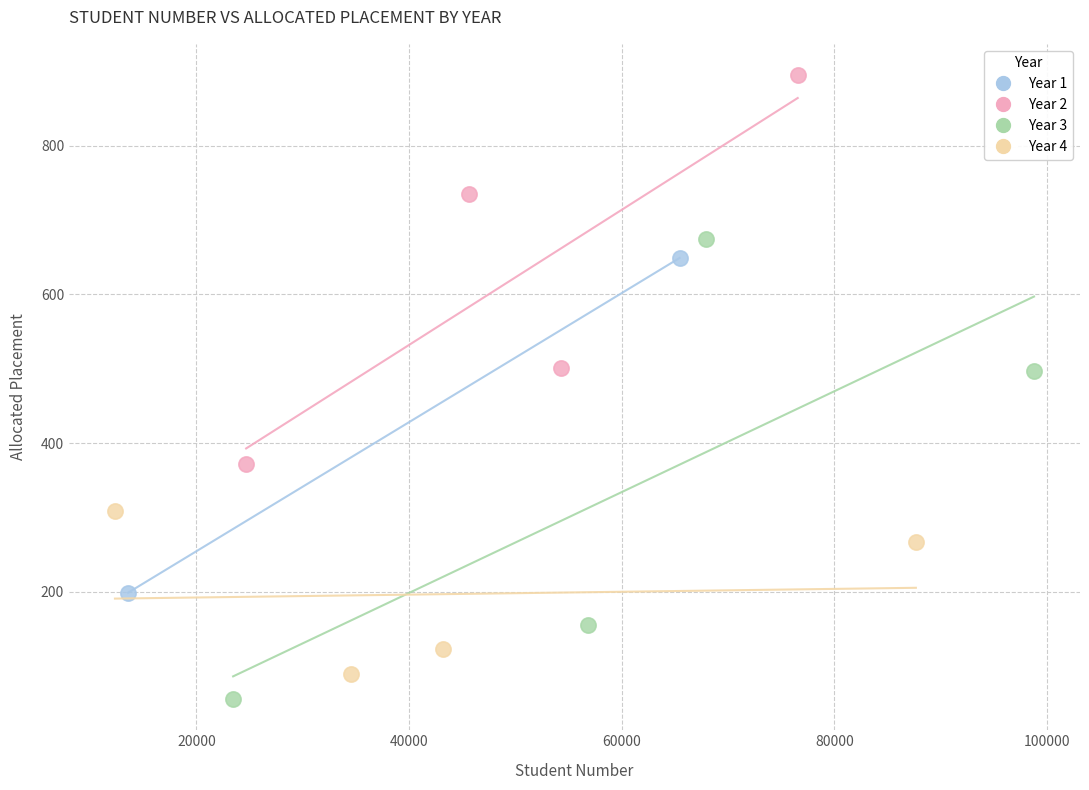

Which series has the largest Y range (max minus min)?

Year 3